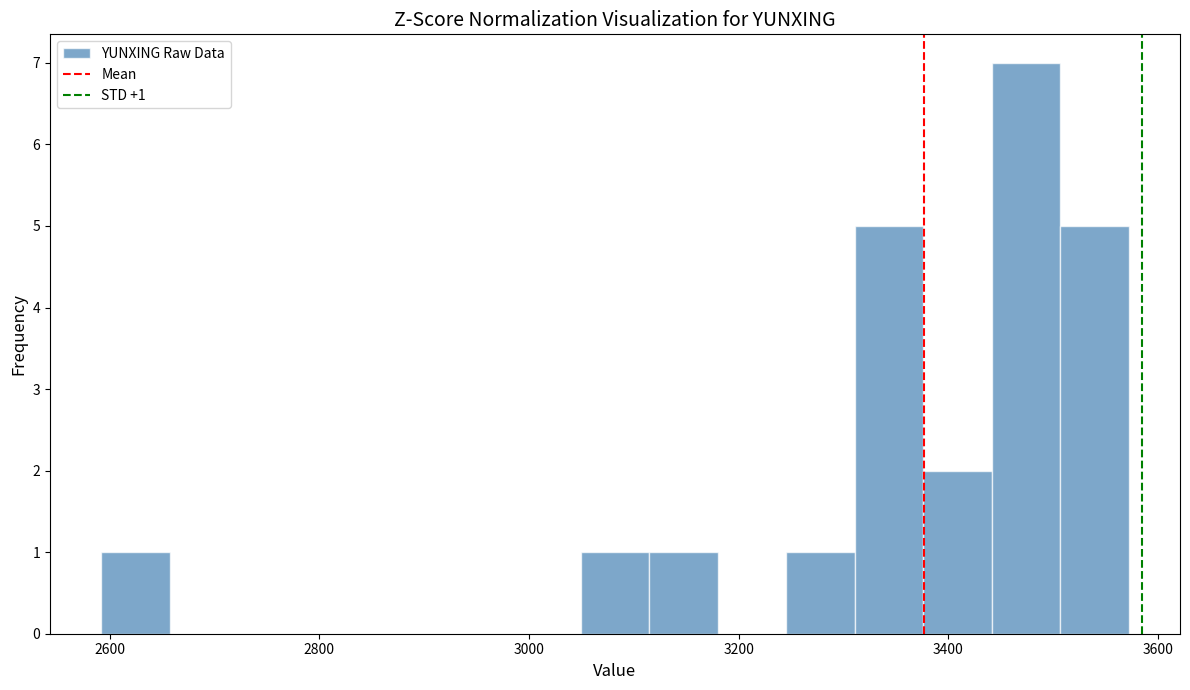

Read against the x-axis, roughly where is the centre of the tallest bar?

3480